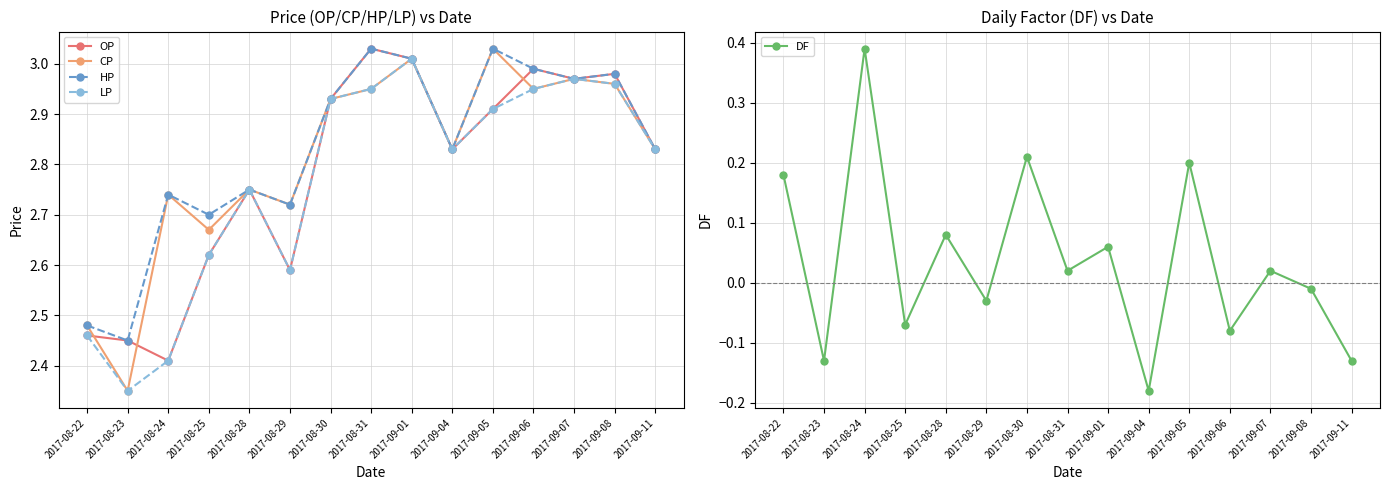

What is the total value across all series at 2017-09-05?

12.1